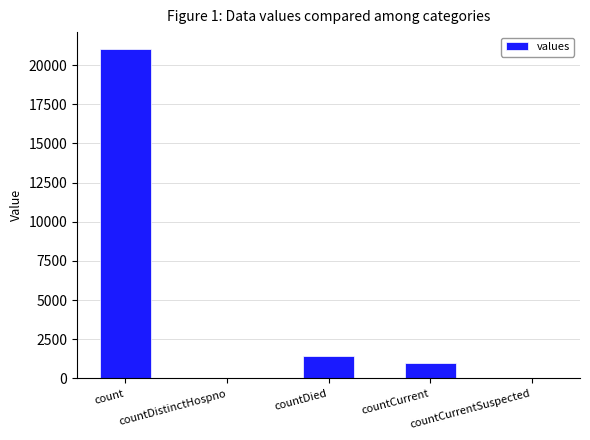

What is the greatest value displayed?

21050